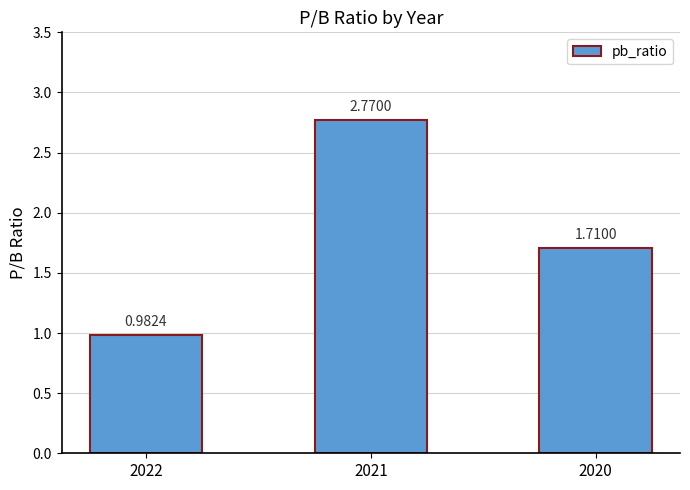

How many data points are less than 1?

1